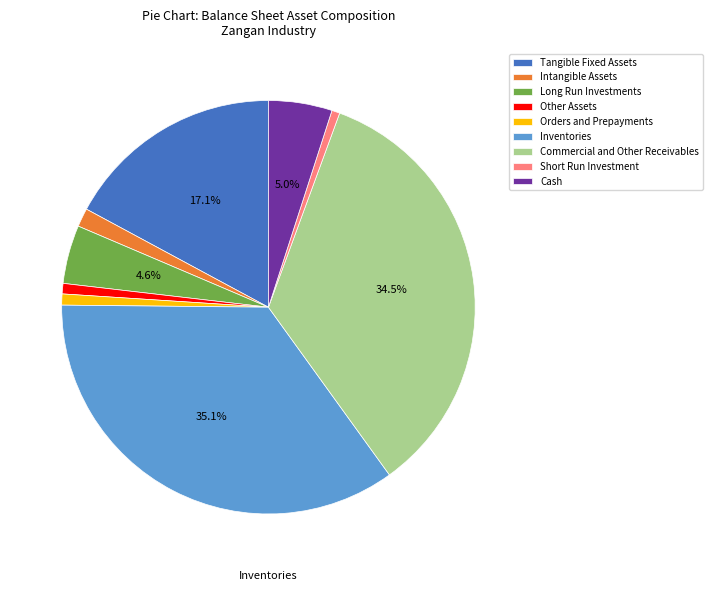

To the nearest percent, what is the average slice percentage?

11%